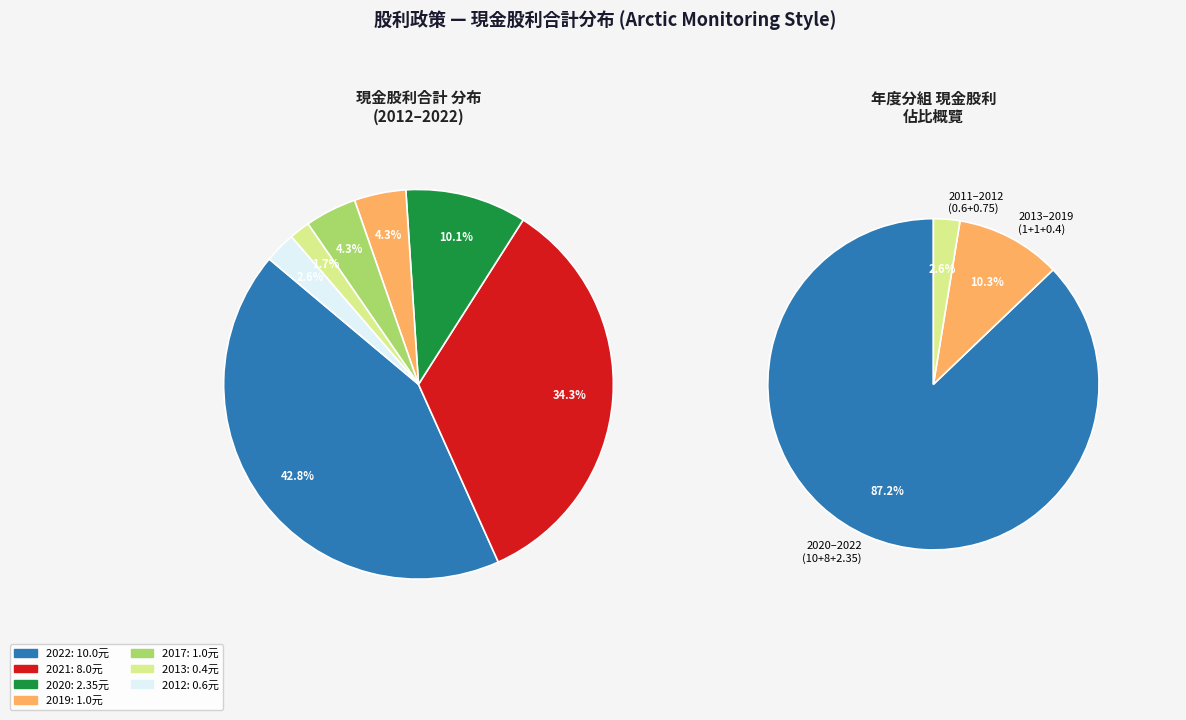

To the nearest percent, what is the combined percentage of 2012 and 2014?

3%